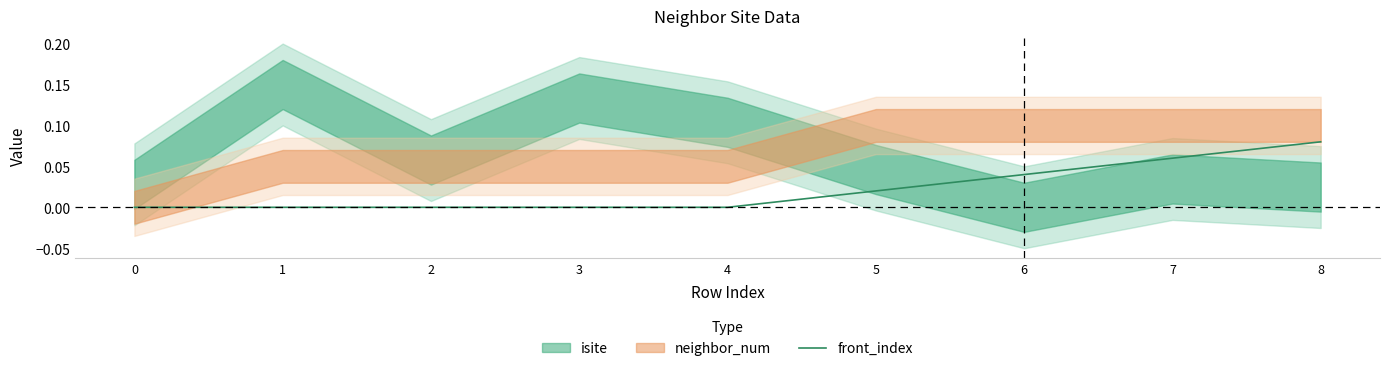

Is it true that the value at 2 is 0.0?

True